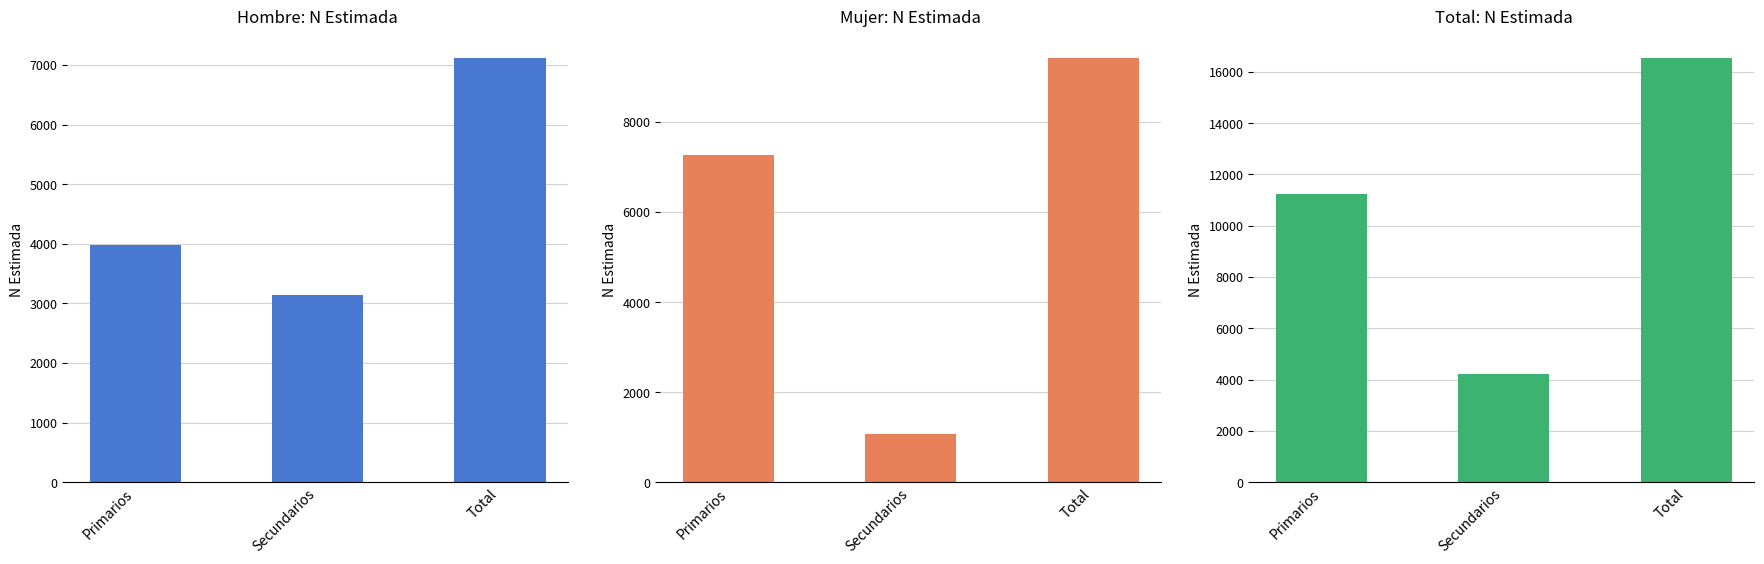

How many groups of bars are there?

3